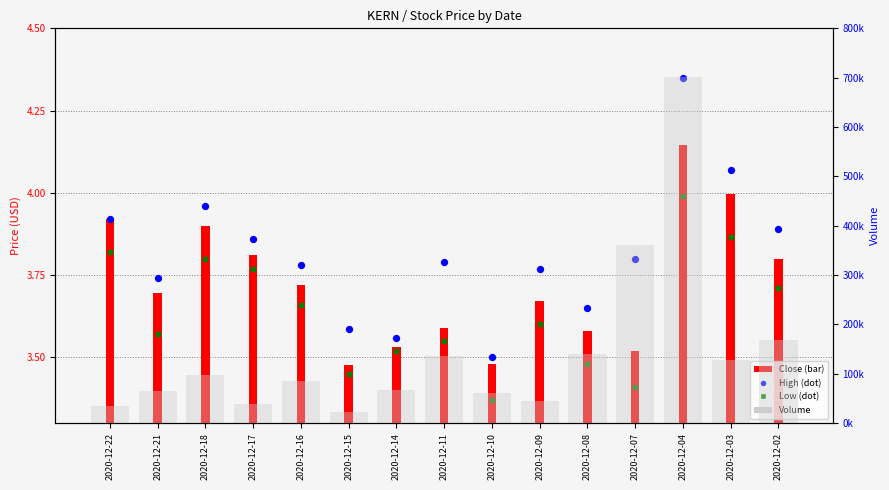

Which series has the widest spread of Y values?

Volume